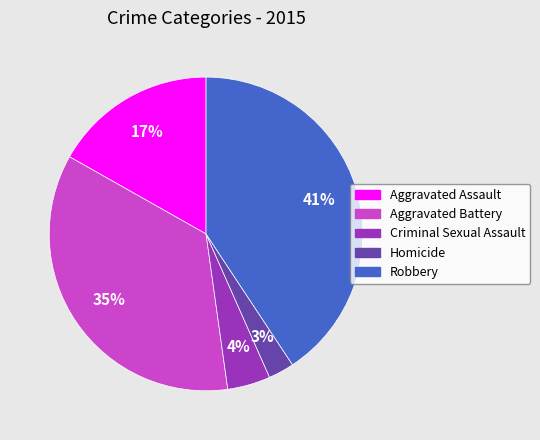

True or false: Homicide accounts for 3% of the total.

True